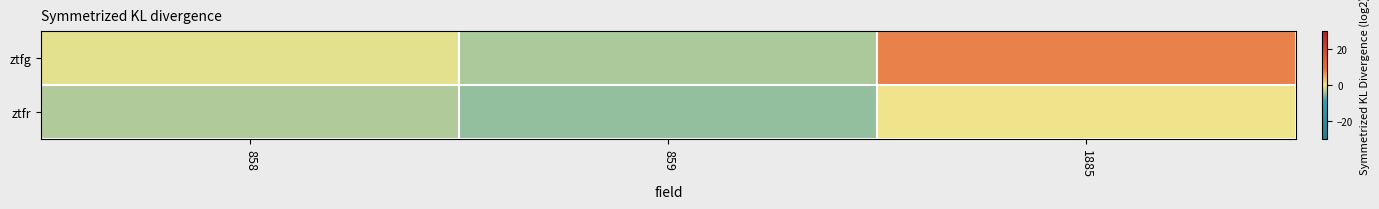

Rank the series at 1885 from lowest to highest value.

ztfr, ztfg